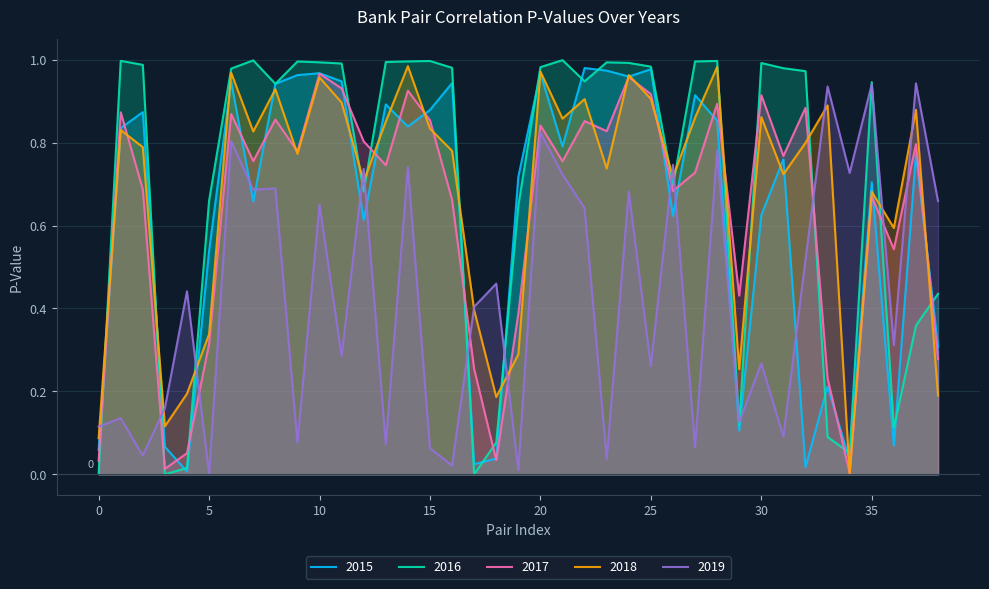

What is the spread (max minus min) of values at 9?

0.9